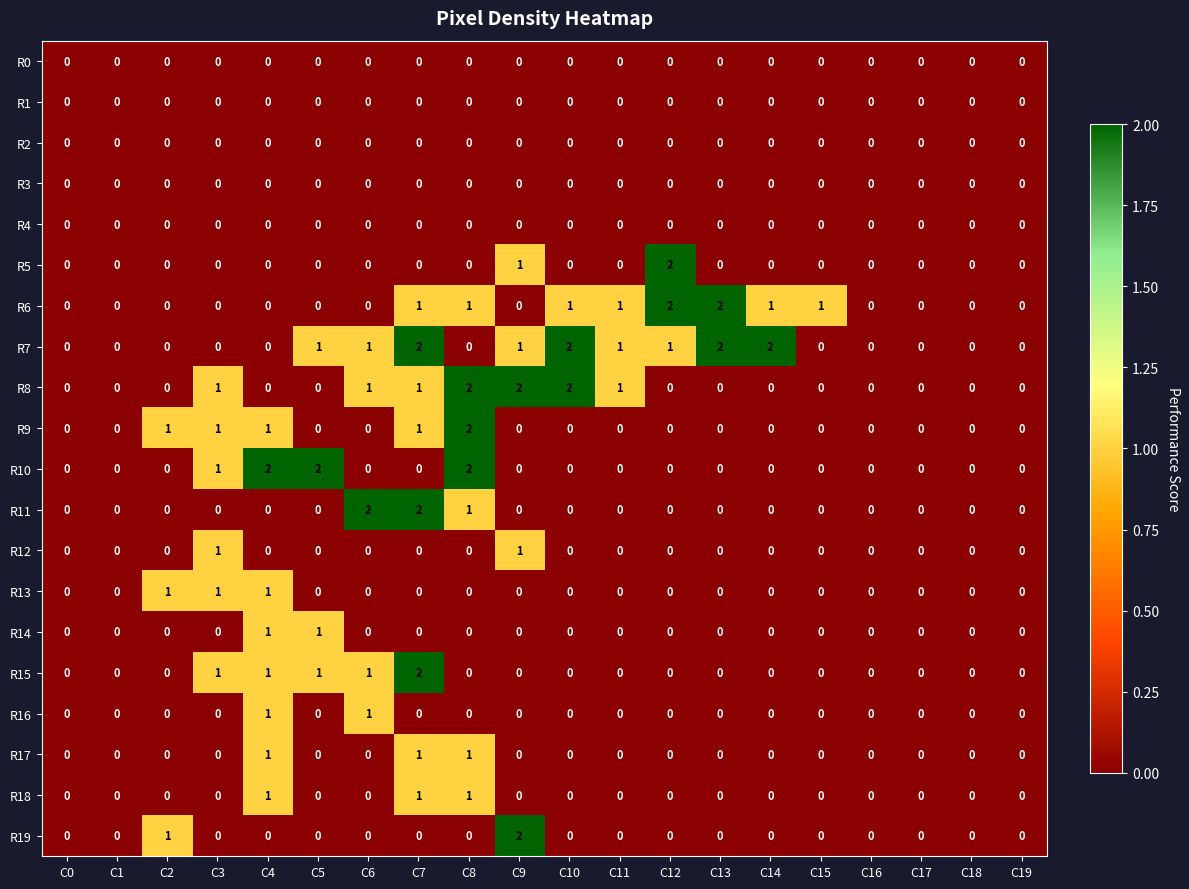

Is it true that R3 equals 0 at C9?

True